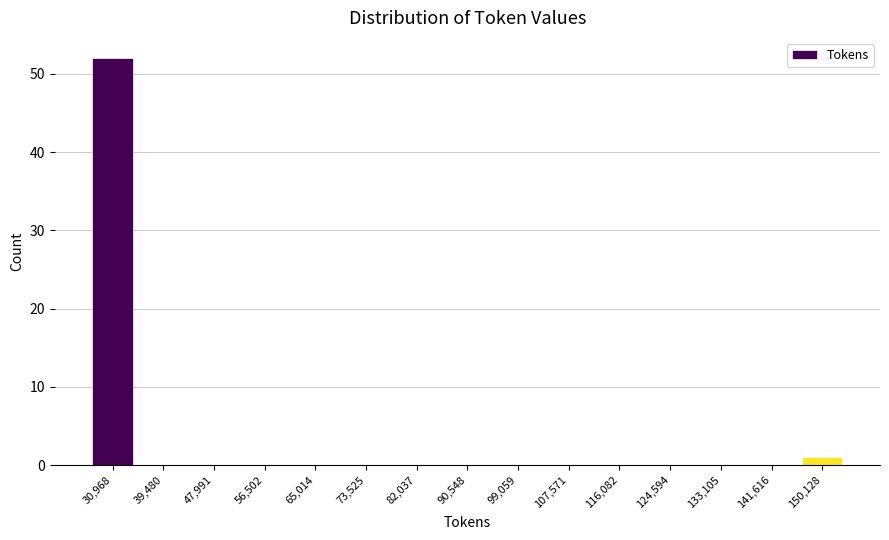

Reading left to right, transcribe all the data shown in this chart.

30,968=52	39,480=0	47,991=0	56,502=0	65,014=0	73,525=0	82,037=0	90,548=0	99,059=0	107,571=0	116,082=0	124,594=0	133,105=0	141,616=0	150,128=1